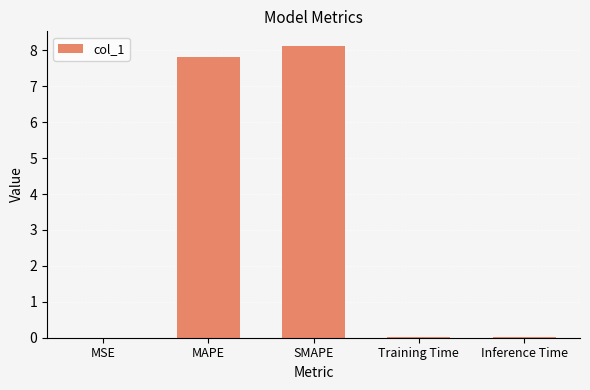

The chart shows a value of 0.0 at MSE. True or false?

True